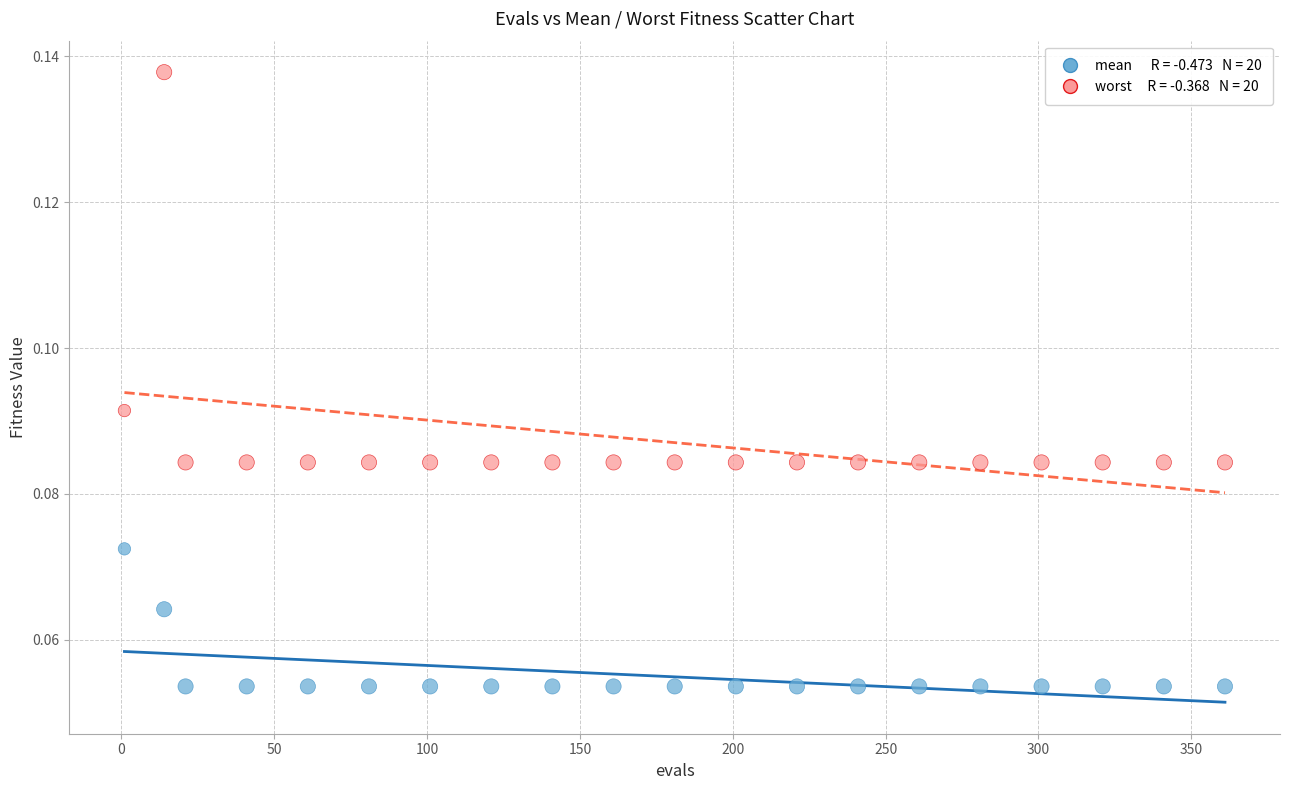

Across all data points, what is the range of X values (max minus min)?

360.0